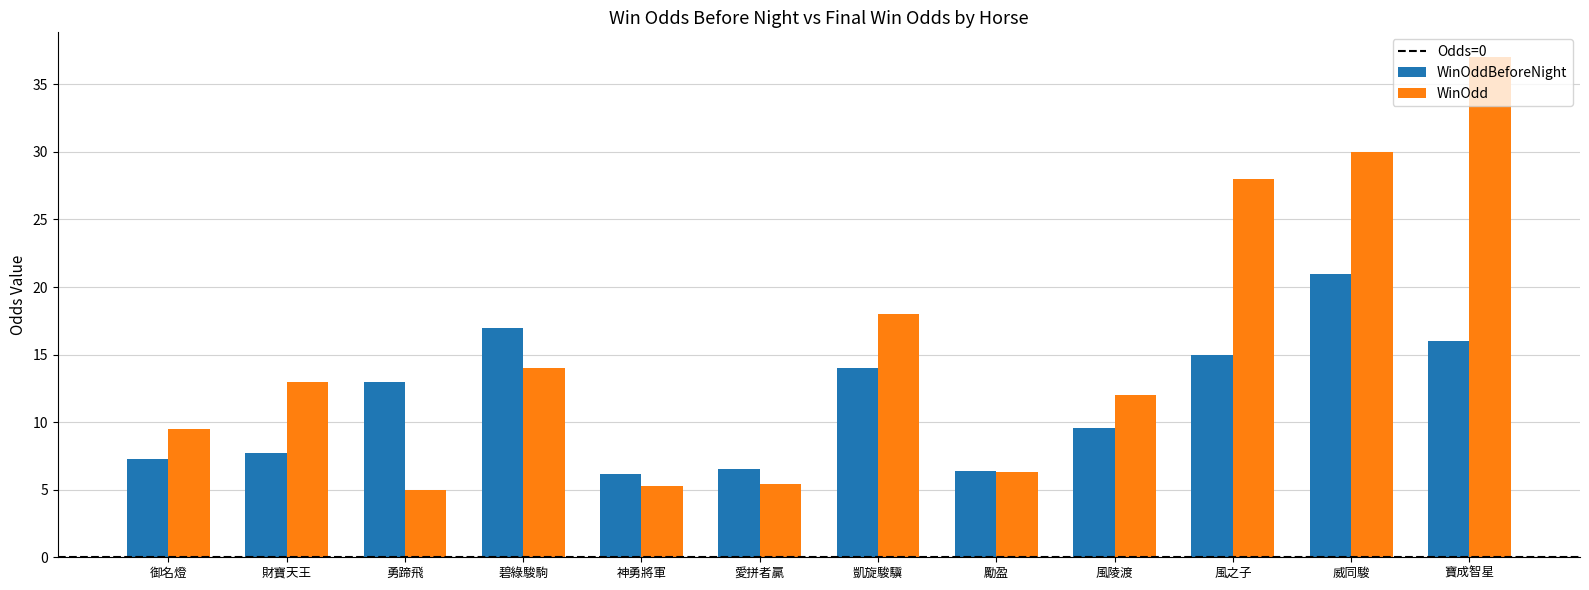

What position from the right is 勵盈?

5